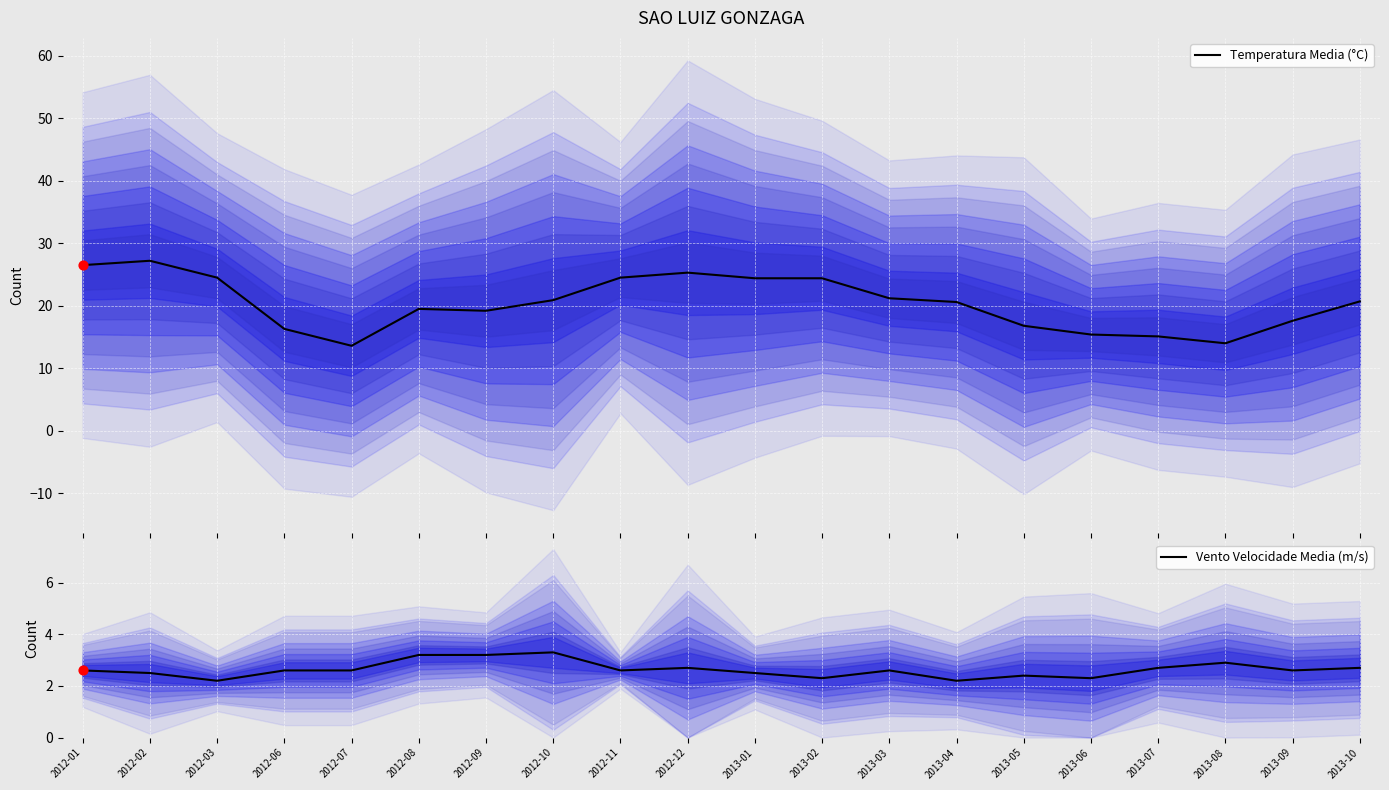

Which series has the largest total across all categories?

Temperatura Media (°C)